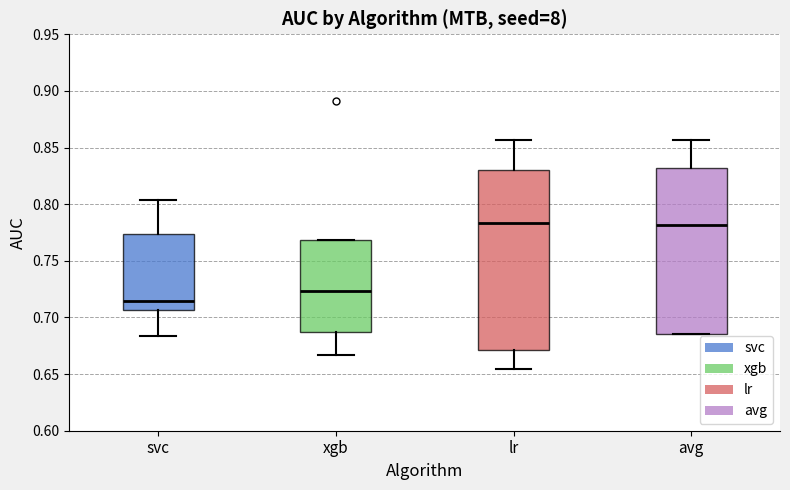

Which box is the tallest, from its lower edge to its upper edge?

lr